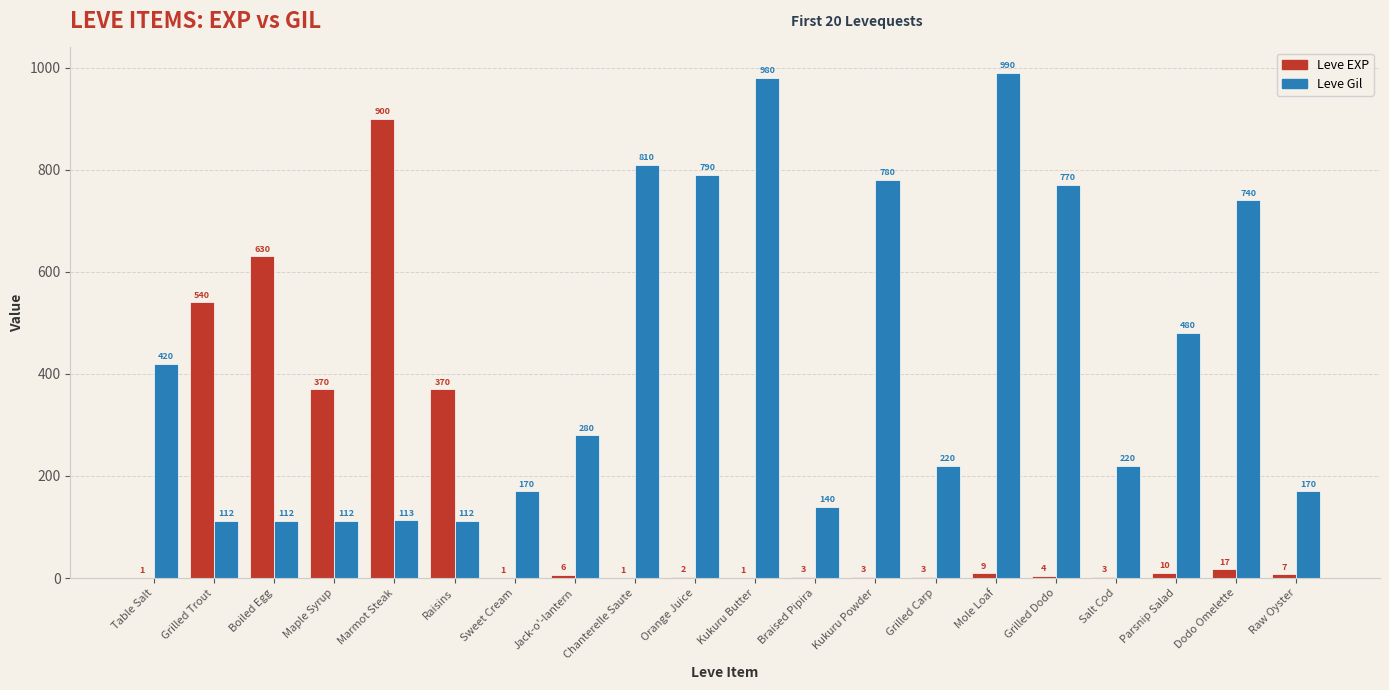

What is the spread (max minus min) of values at Marmot Steak?

787